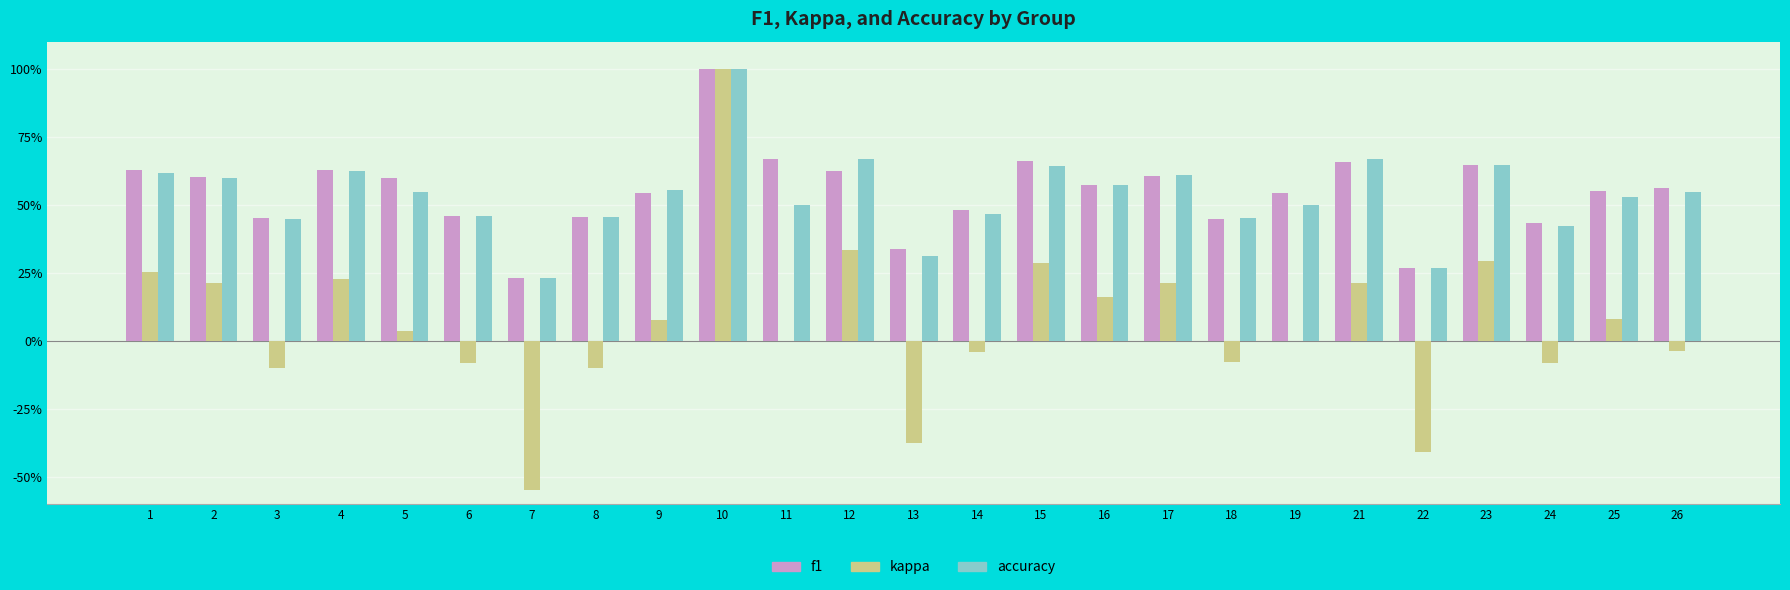

What is the total value across all series at 24?

0.8